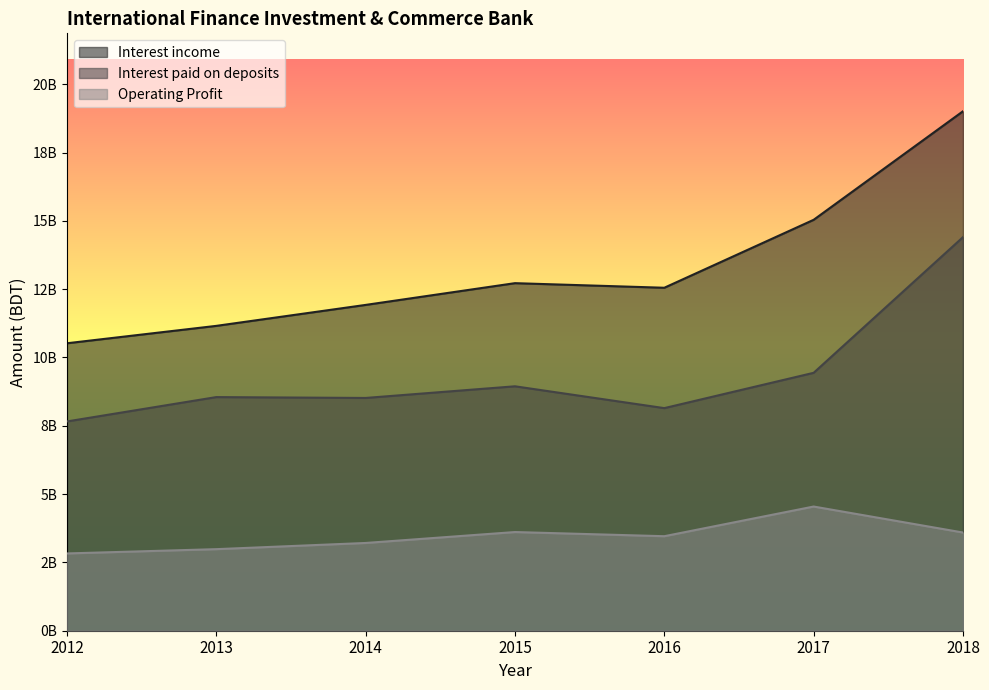

Reading left to right, what are all the values shown in this chart?

Interest income: 10520385971	11157042069	11924197296	12720241526	12552253073	15039273910	19011904653
Interest paid on deposits: 7658802706	8550277551	8519021026	8945731444	8146826797	9439023057	14404699530
Operating Profit: 2828357579	2985193636	3211635497	3611703397	3459016098	4545052654	3594064240